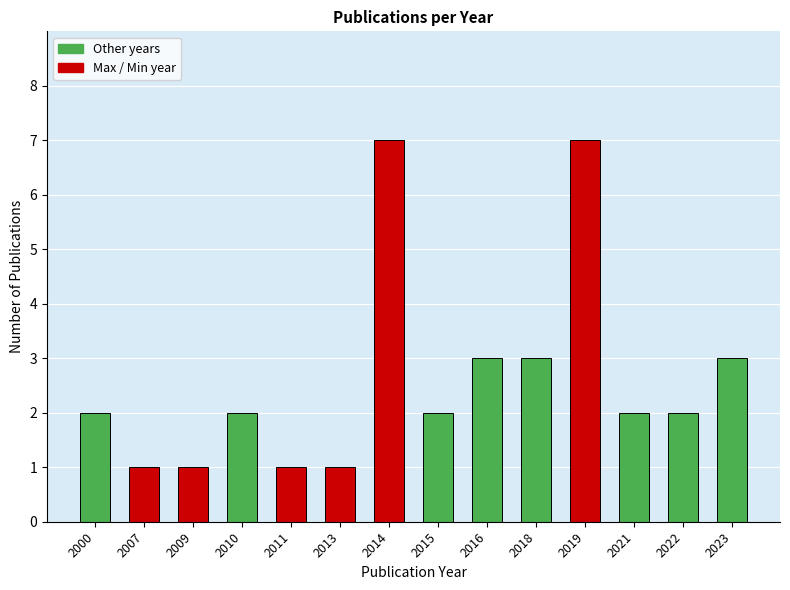

What is the difference between the maximum and second lowest values?

6